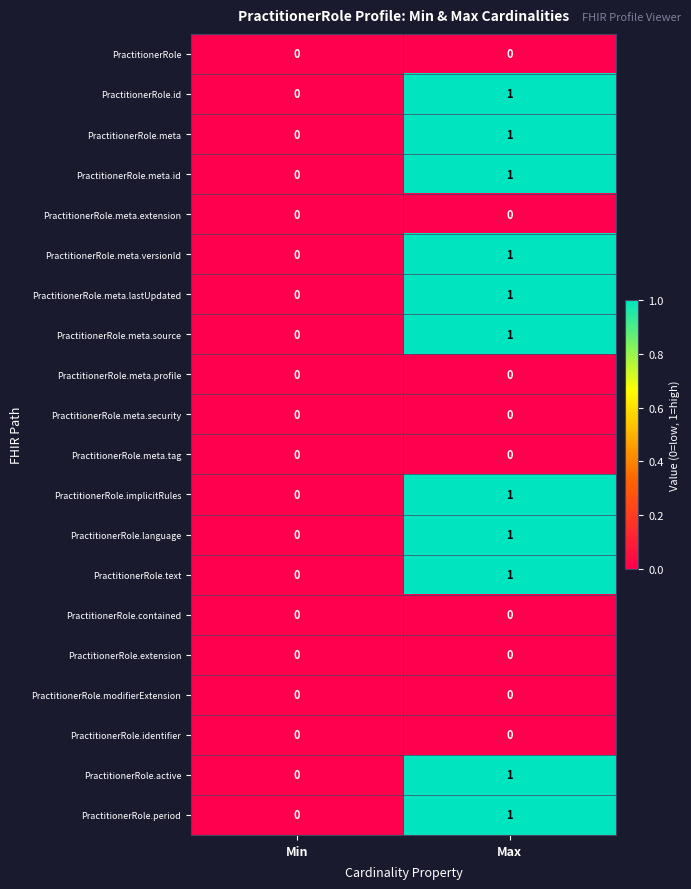

The PractitionerRole series shows 0 at Min. True or false?

True